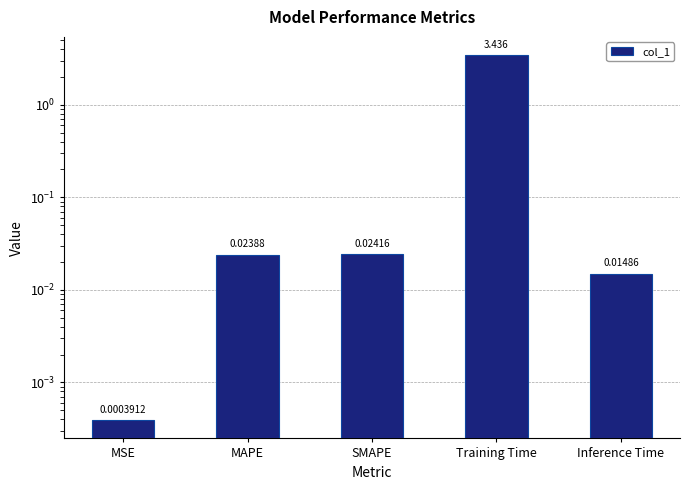

What is the label of the 4th bar from the right?

MAPE